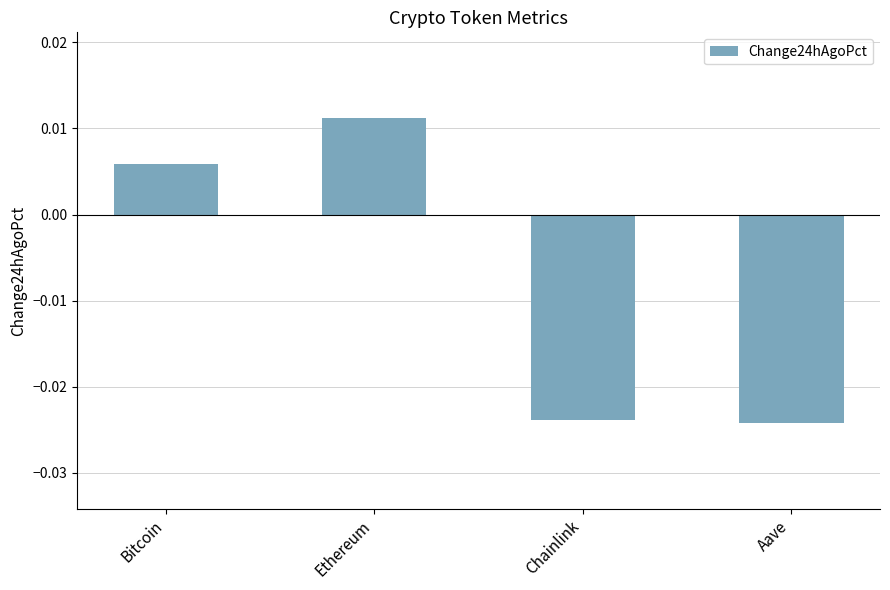

At which label does the data first exceed 0?

Bitcoin